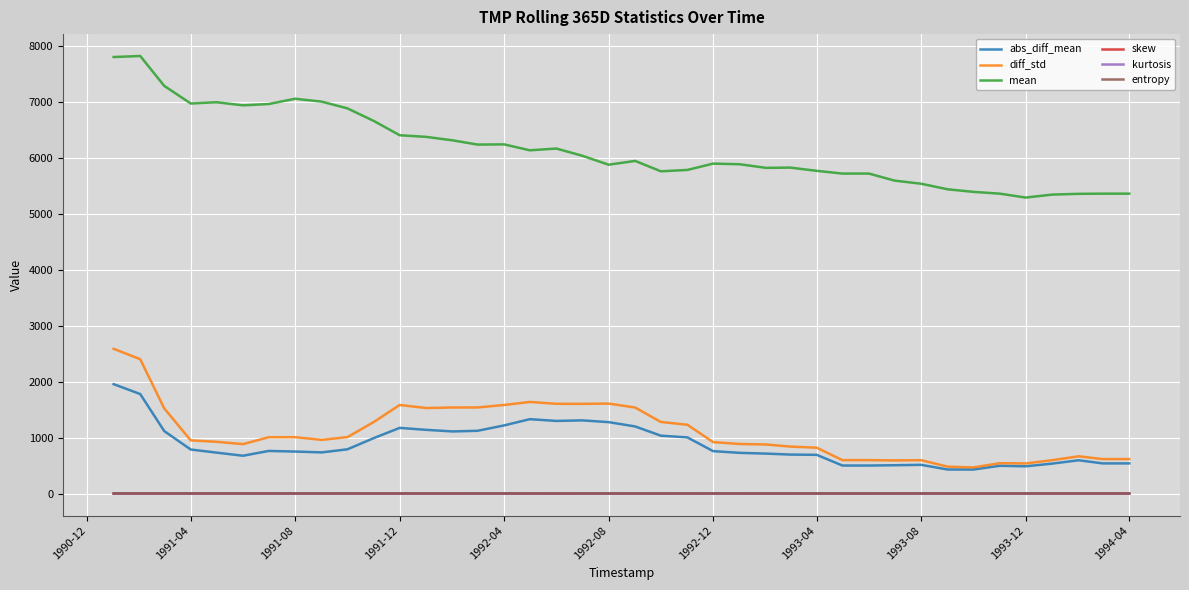

True or false: skew and diff_std intersect in this chart.

False